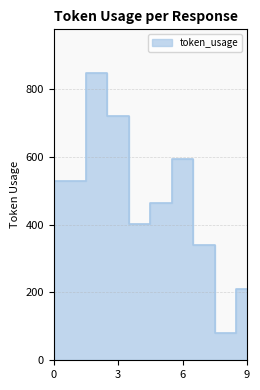

Which label corresponds to the smallest value in the chart?

8